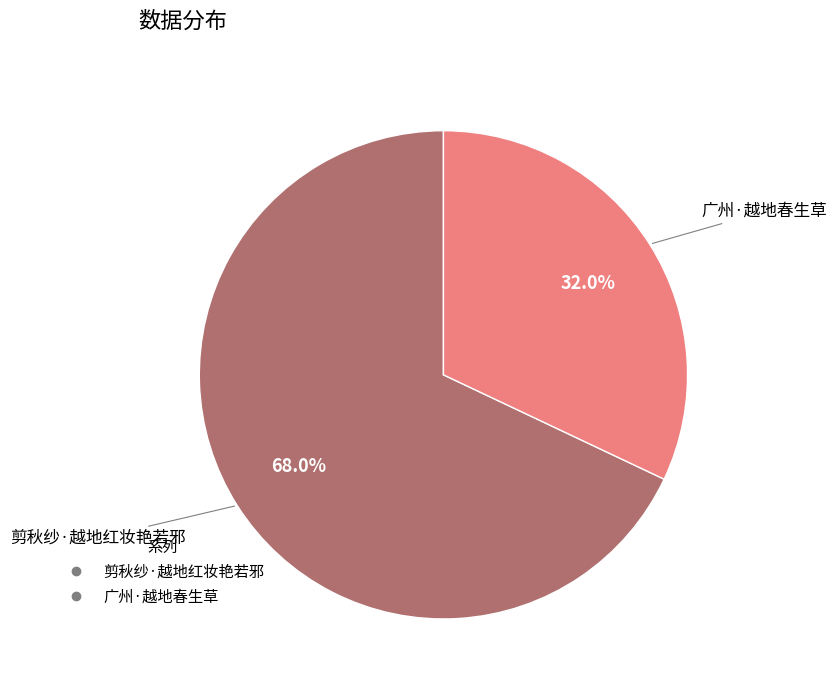

Is 广州·越地春生草 the majority of the pie?

No